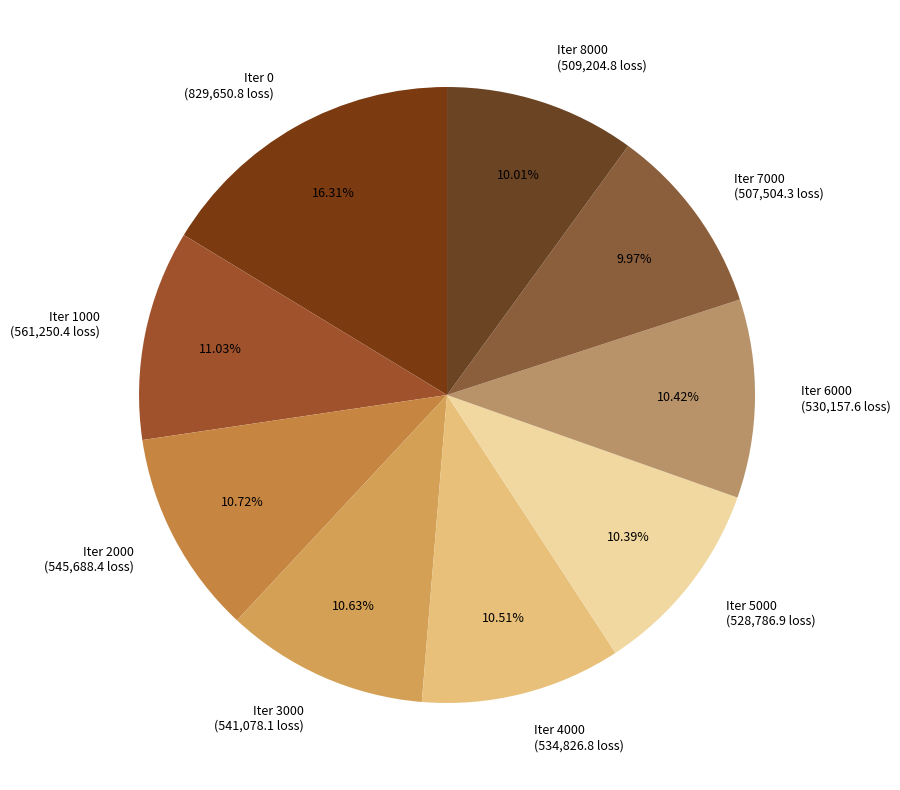

What is the ratio of the value at Iter 1000 to the value at Iter 0?

0.7